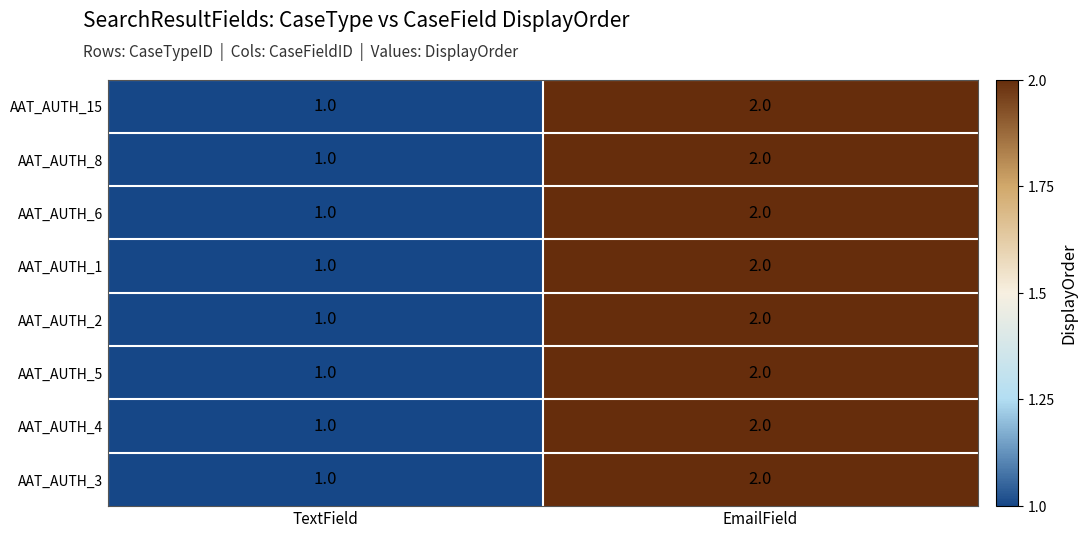

What is the sum of all AAT_AUTH_5 values?

3